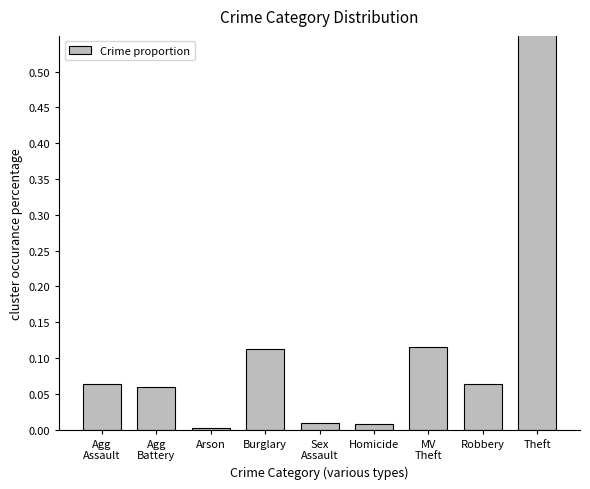

What is the average value?

0.1